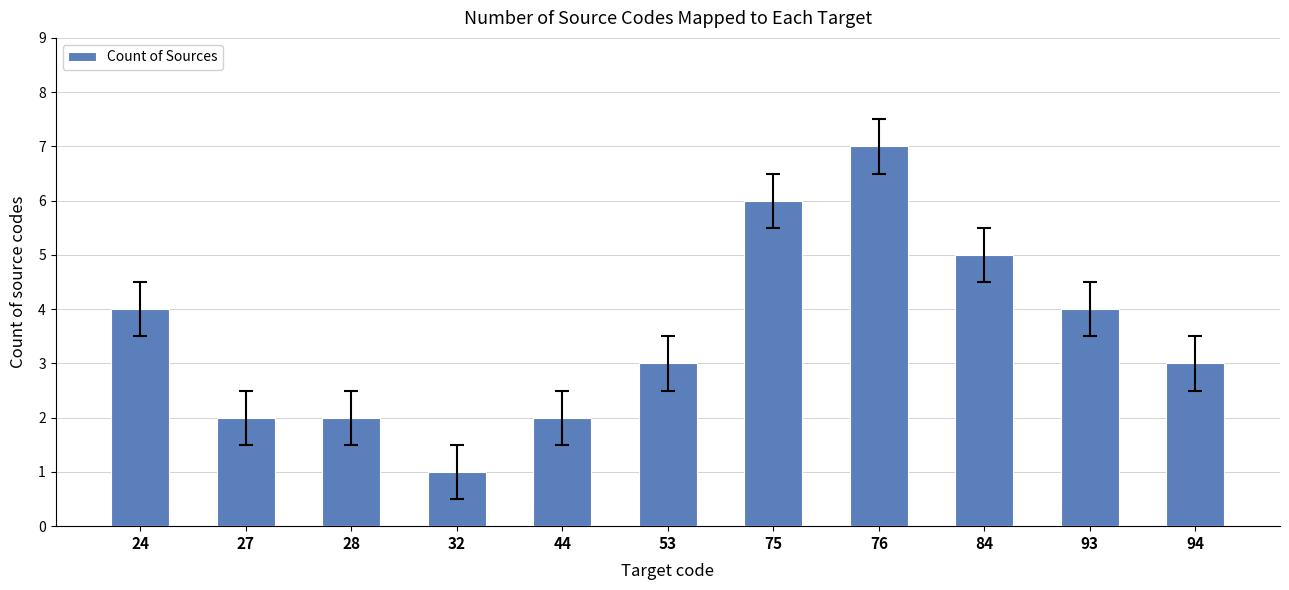

Does the chart contain any negative values?

No